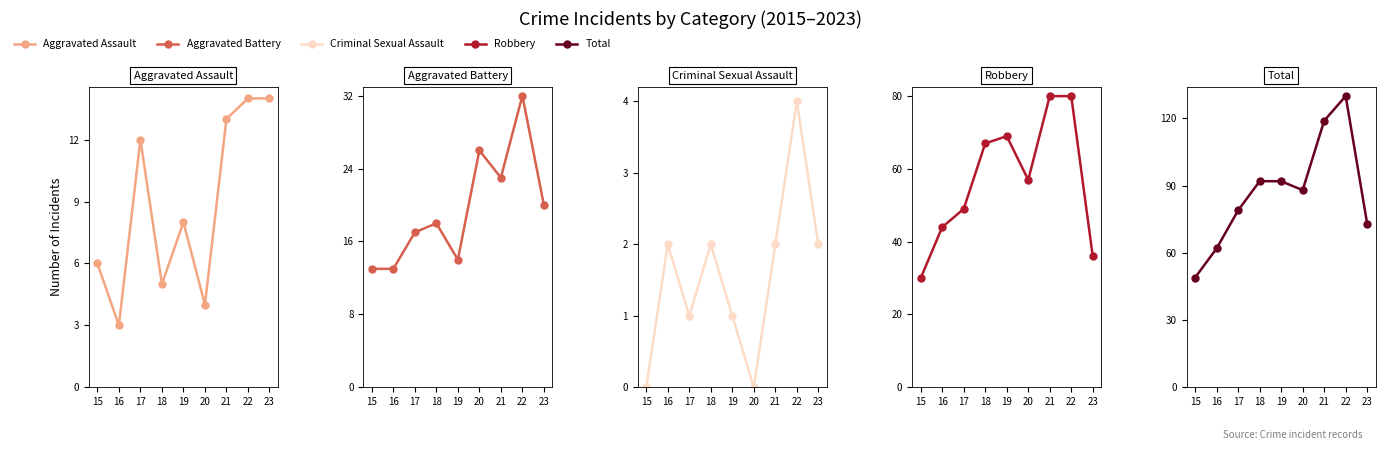

What is the sum of all Aggravated Assault values?

79